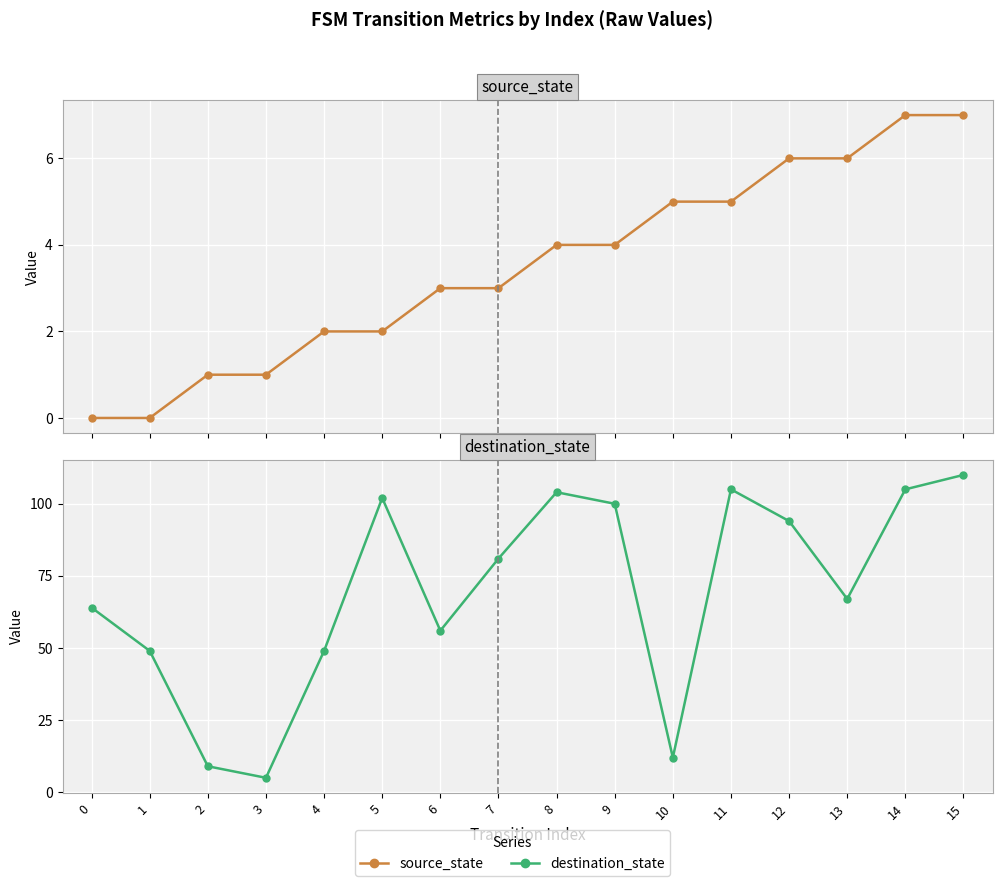

What is the greatest value displayed?

110